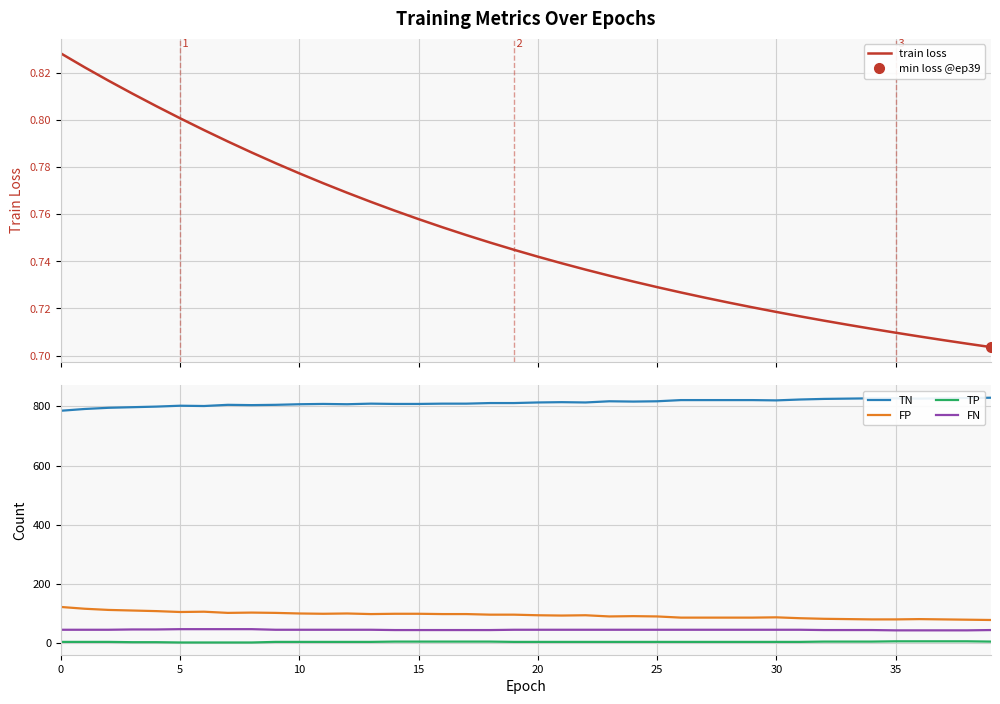

What is the label of the 20th point from the right?

20